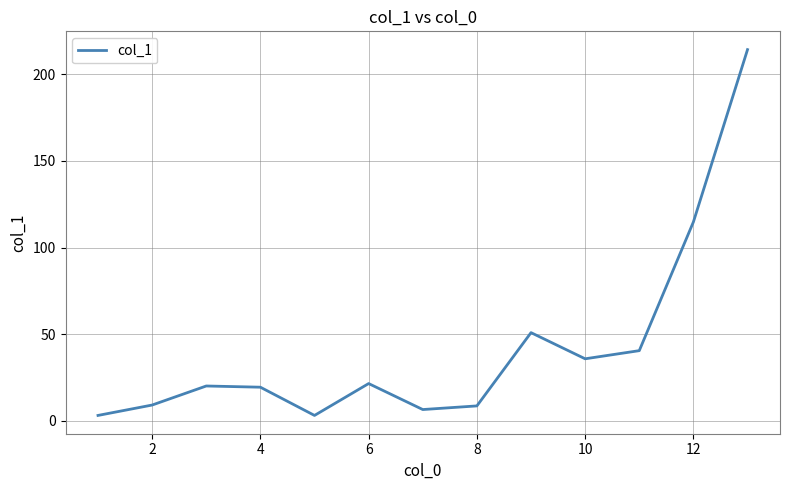

How many interior local valleys (lower than both neighbors) does the data have?

3